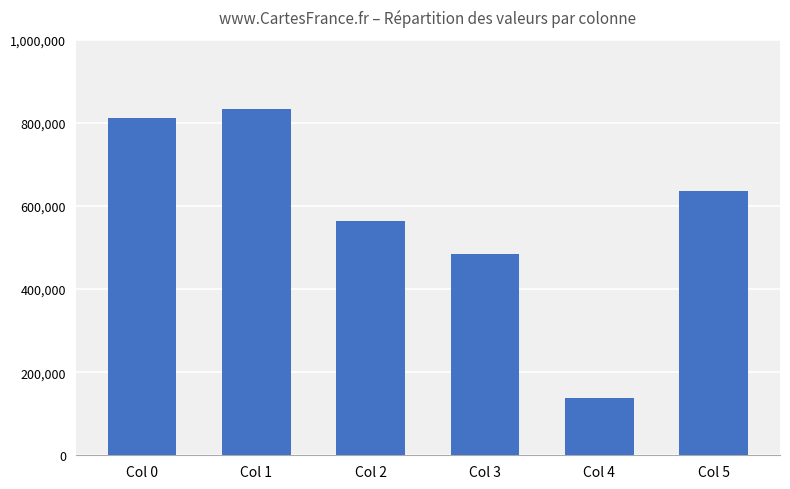

What is the change in value from Col 2 to Col 3?

-79185